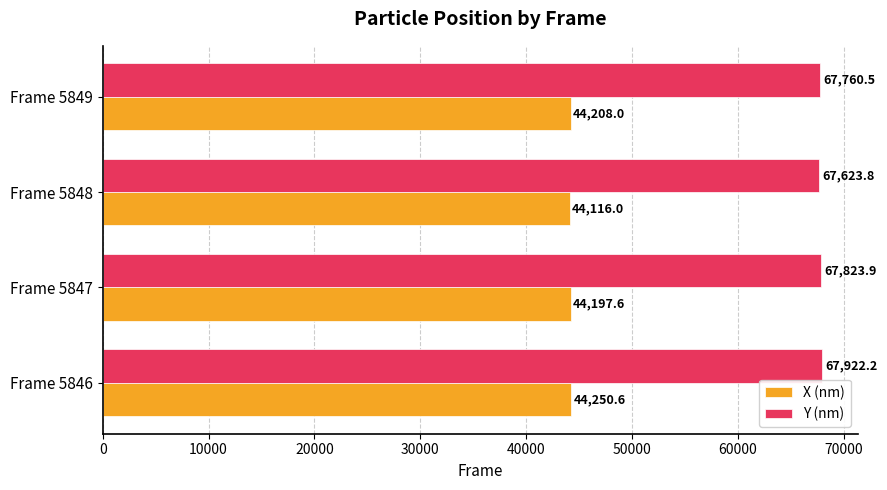

At how many categories does at least one series exceed 61225?

4